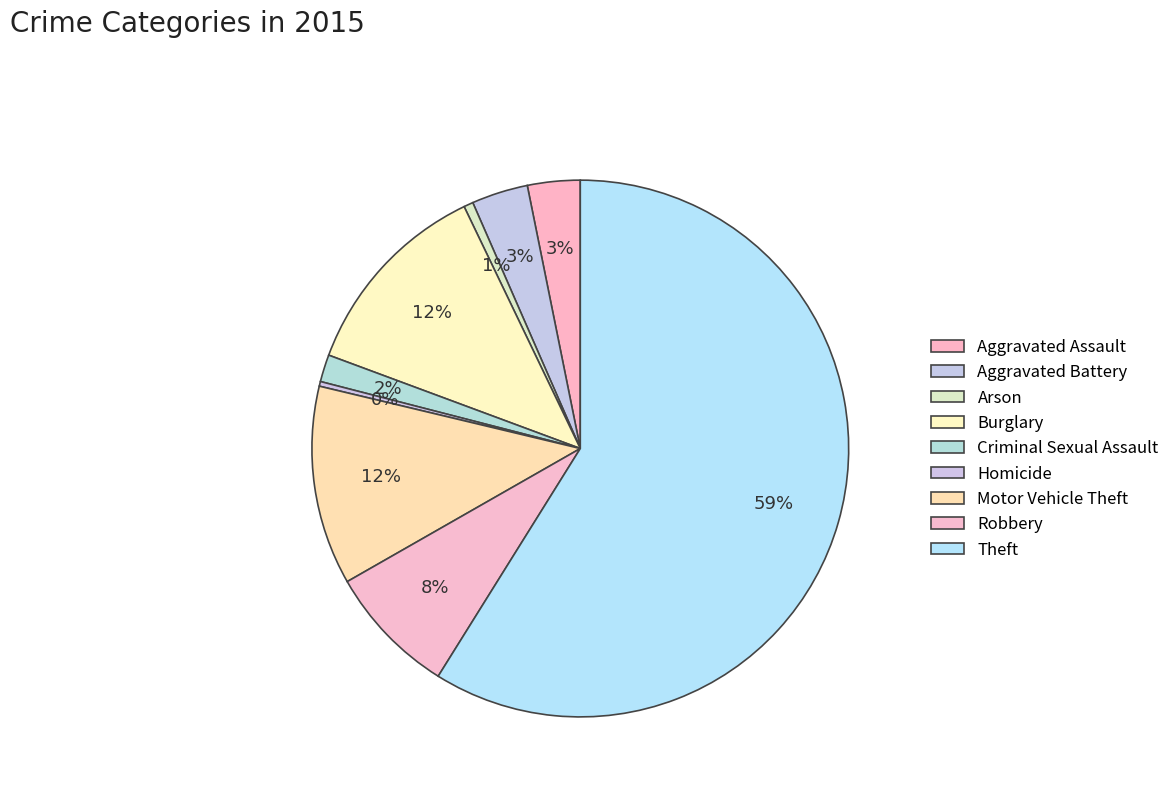

Is Criminal Sexual Assault the majority of the pie?

No